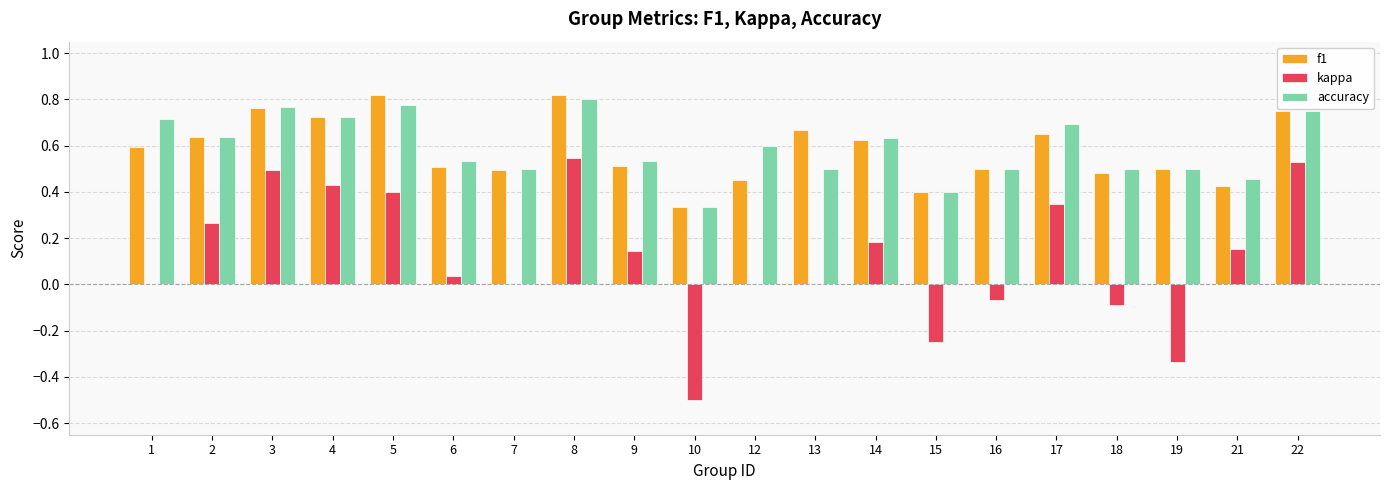

The value of accuracy at 4 is 1.1. True or false?

False